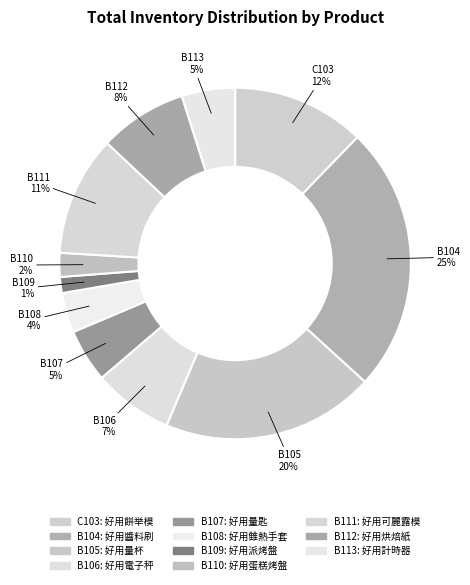

To the nearest percent, what portion does C103 represent?

12%